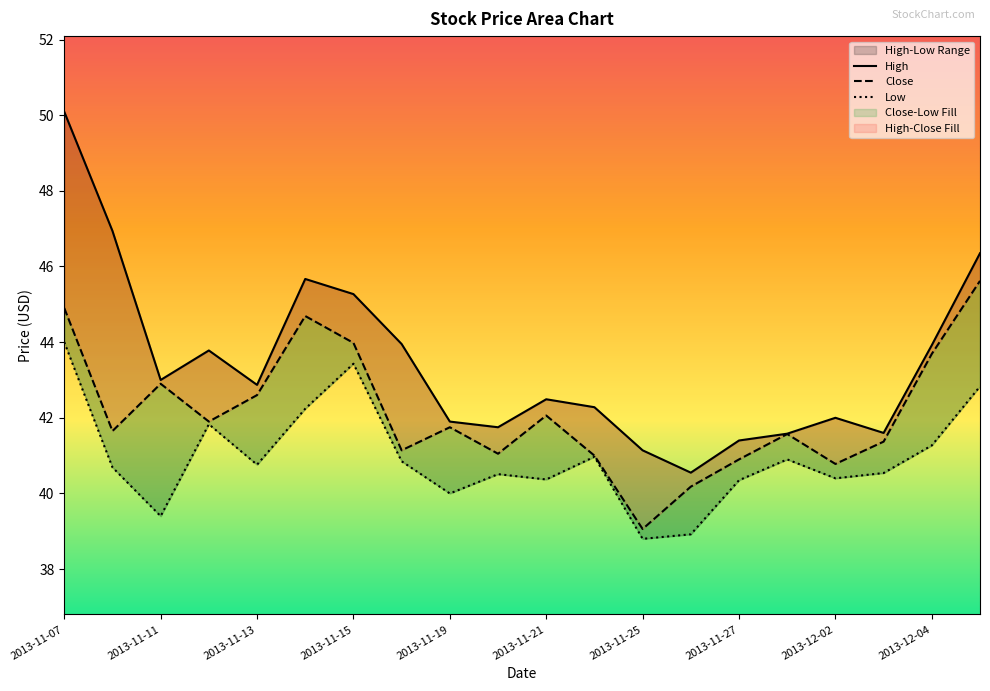

Which series has the largest total across all categories?

High